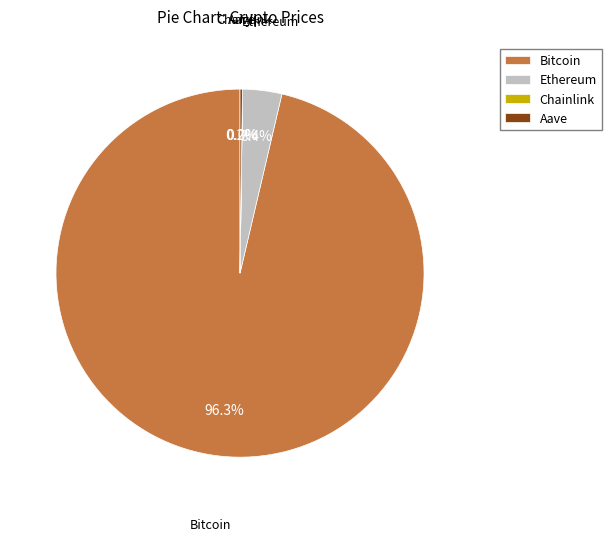

To the nearest percent, what is the difference between the largest and smallest slice percentages?

96%